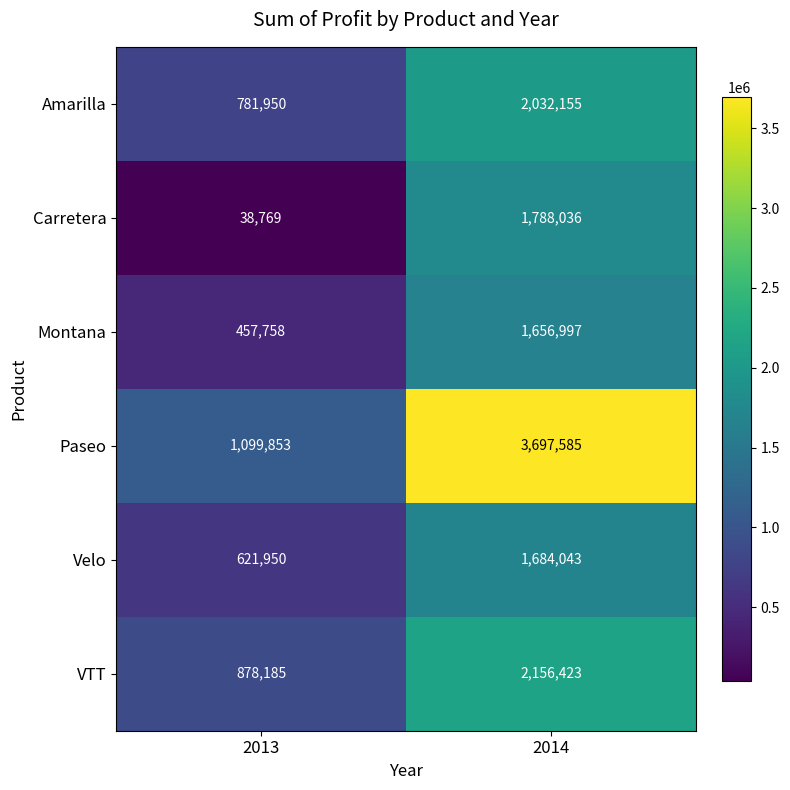

Which series has the largest range (max minus min)?

Paseo